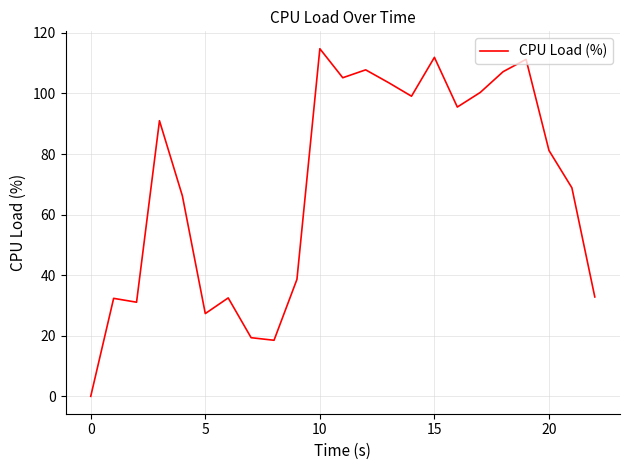

What is the maximum value shown in the chart?

114.8